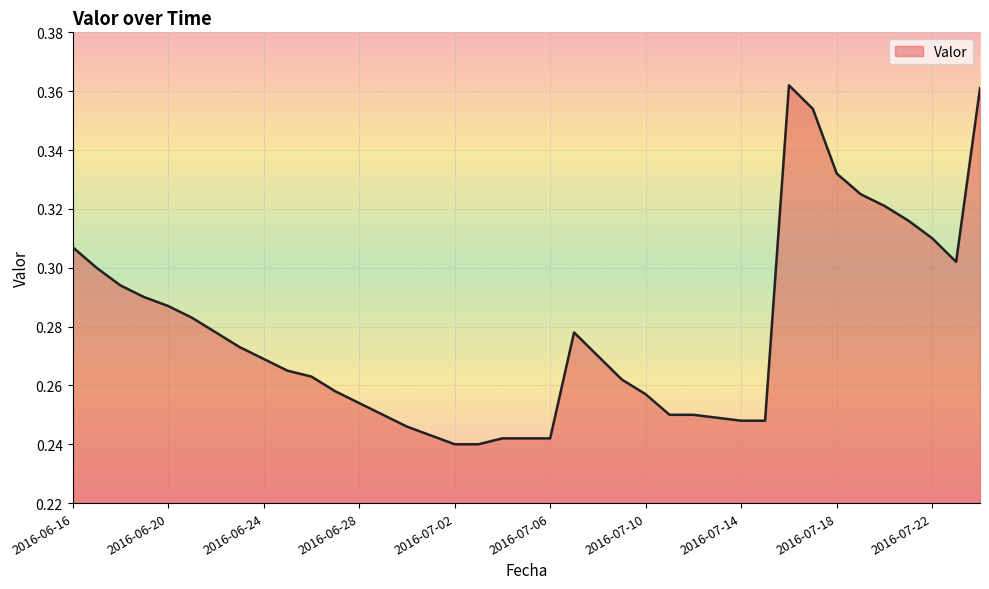

At which label is the value closest to 0?

2016-07-02